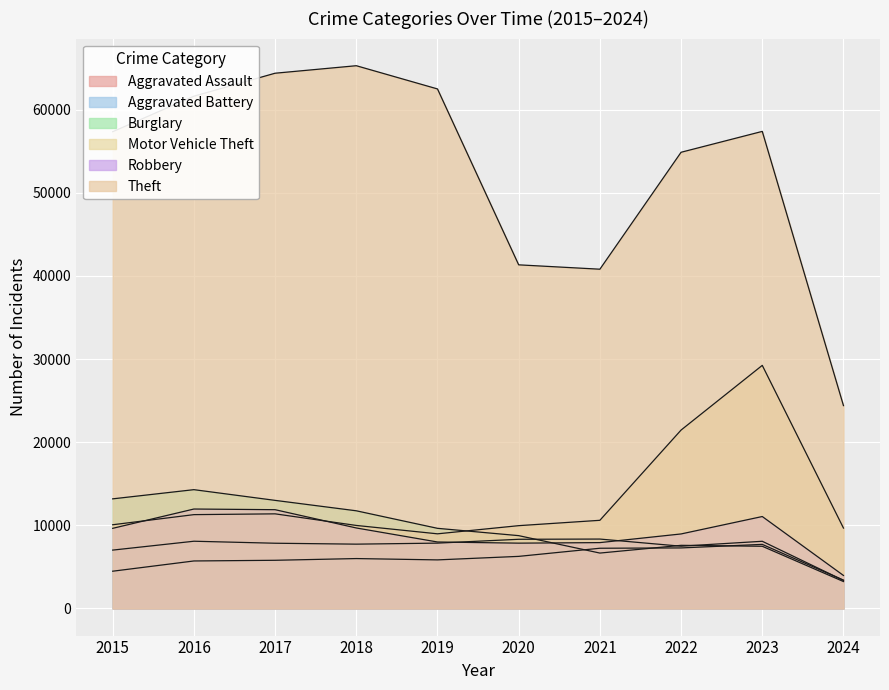

Which series has the largest range (max minus min)?

Theft